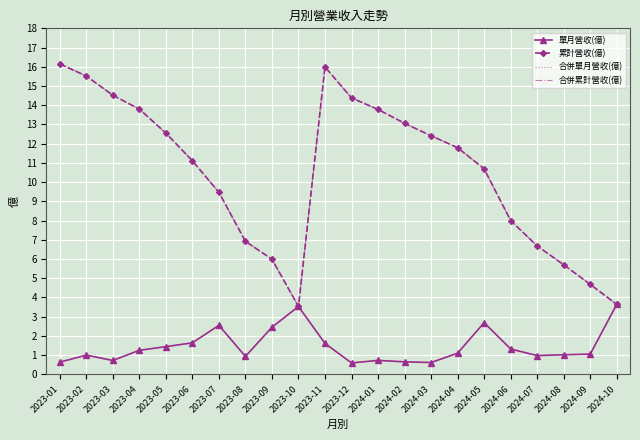

True or false: 單月營收(億) has more than 0 points higher than both neighbors.

True